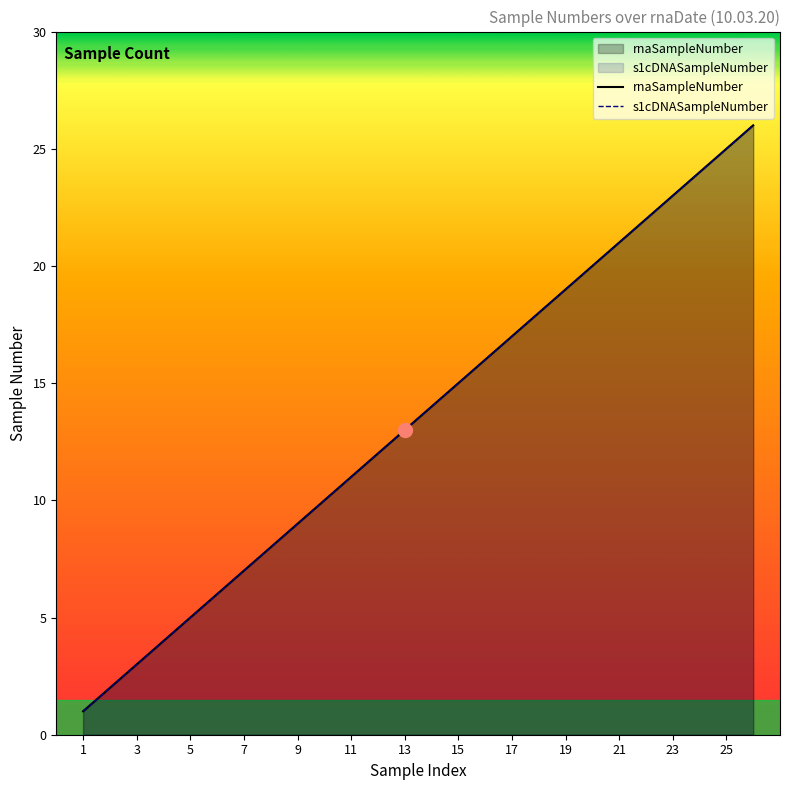

What is the minimum value shown in the chart?

1